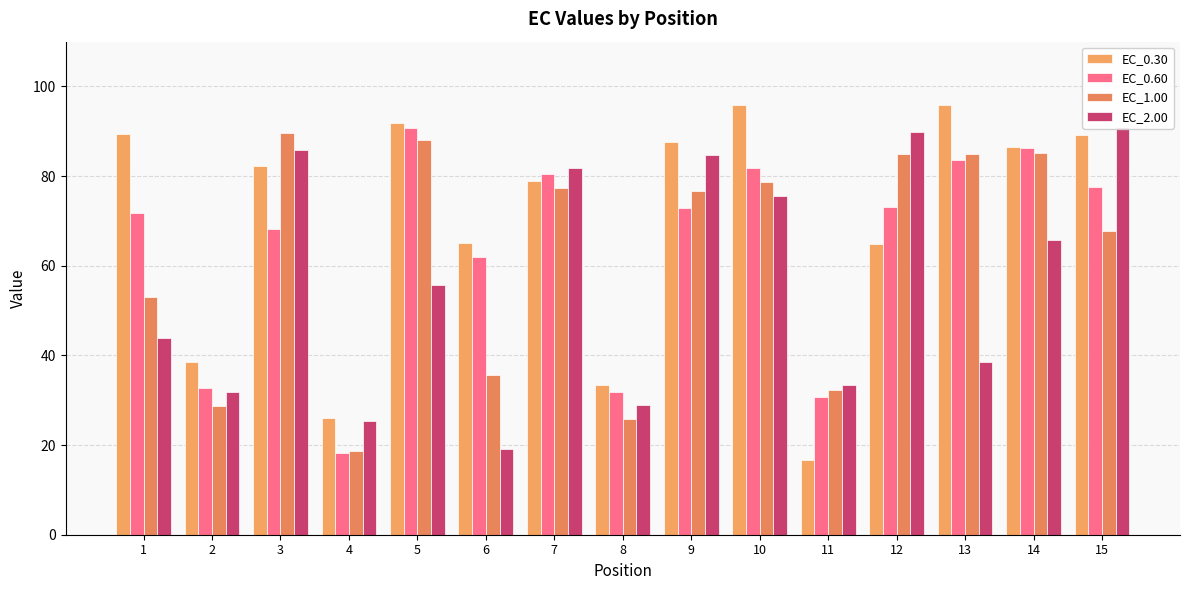

Is it true that EC_1.00 equals 15.8 at 11?

False